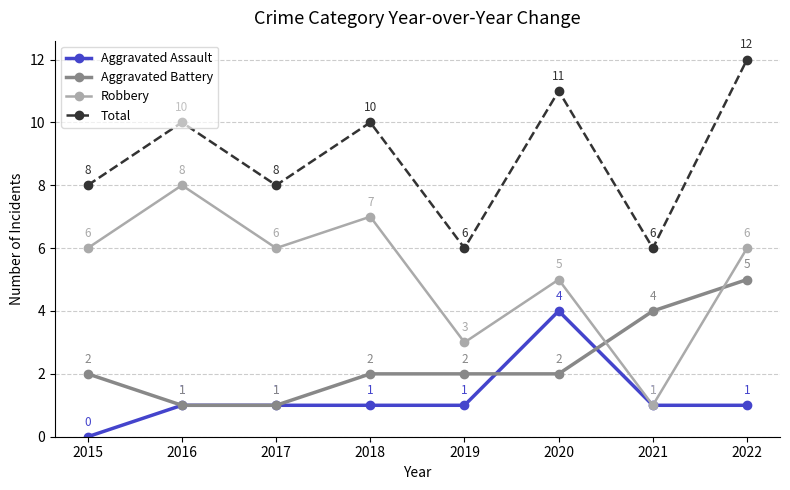

Which series has the largest total across all categories?

Total